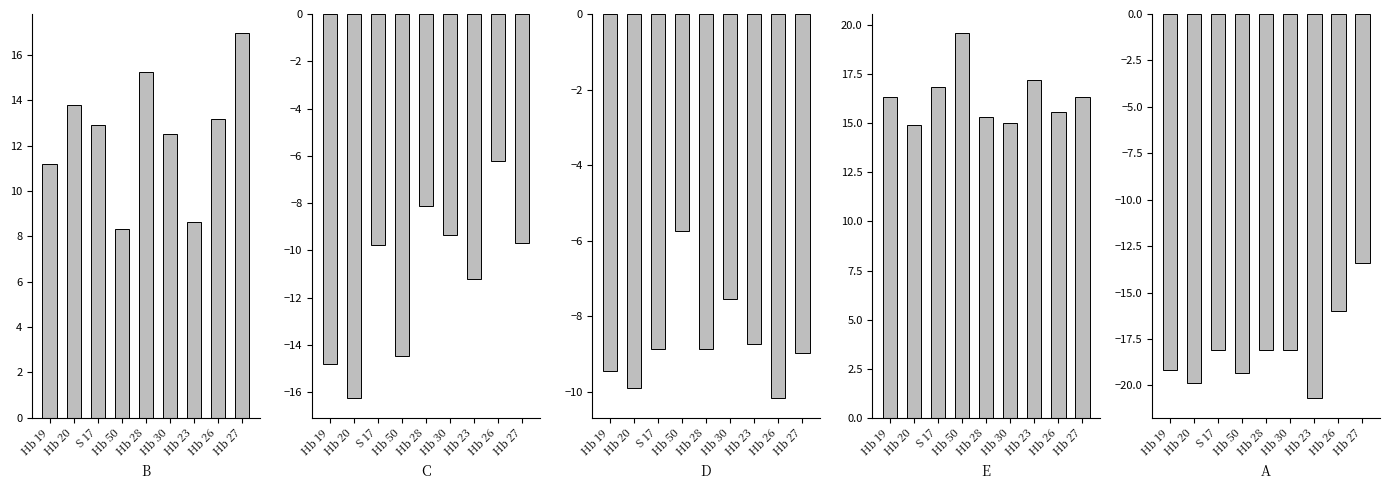

Reading left to right, transcribe all the data shown in this chart.

B: 11.2	13.8	12.9	8.3	15.2	12.5	8.6	13.2	17.0
C: -14.8	-16.3	-9.8	-14.5	-8.1	-9.3	-11.2	-6.2	-9.7
D: -9.5	-9.9	-8.9	-5.8	-8.9	-7.5	-8.7	-10.2	-9.0
E: 16.4	14.9	16.9	19.6	15.3	15.0	17.2	15.6	16.4
A: -19.2	-19.9	-18.1	-19.3	-18.1	-18.1	-20.7	-16.0	-13.4